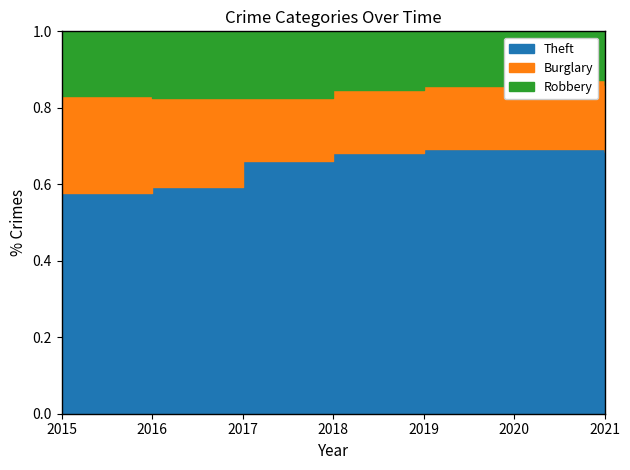

How many lines are shown in the chart?

3